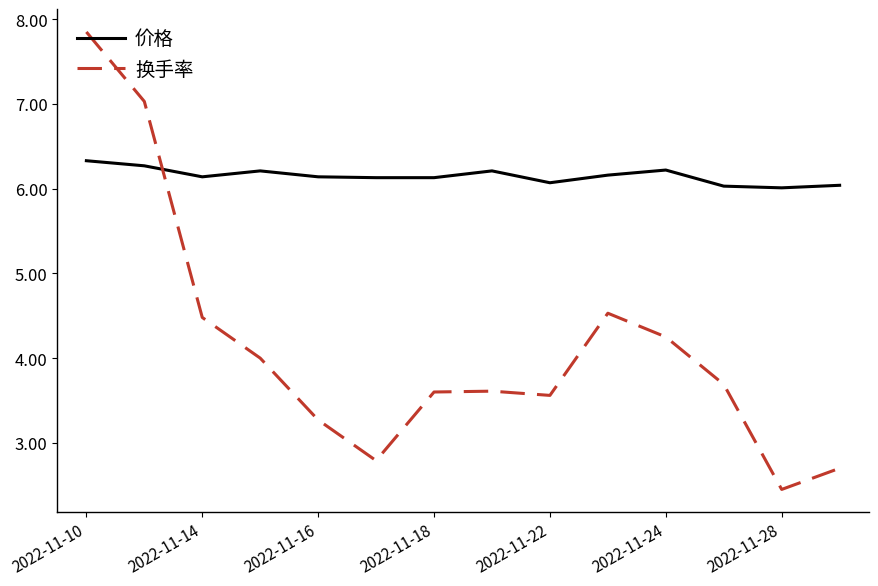

Which series ends up on top after the final intersection of 换手率 and 价格?

价格